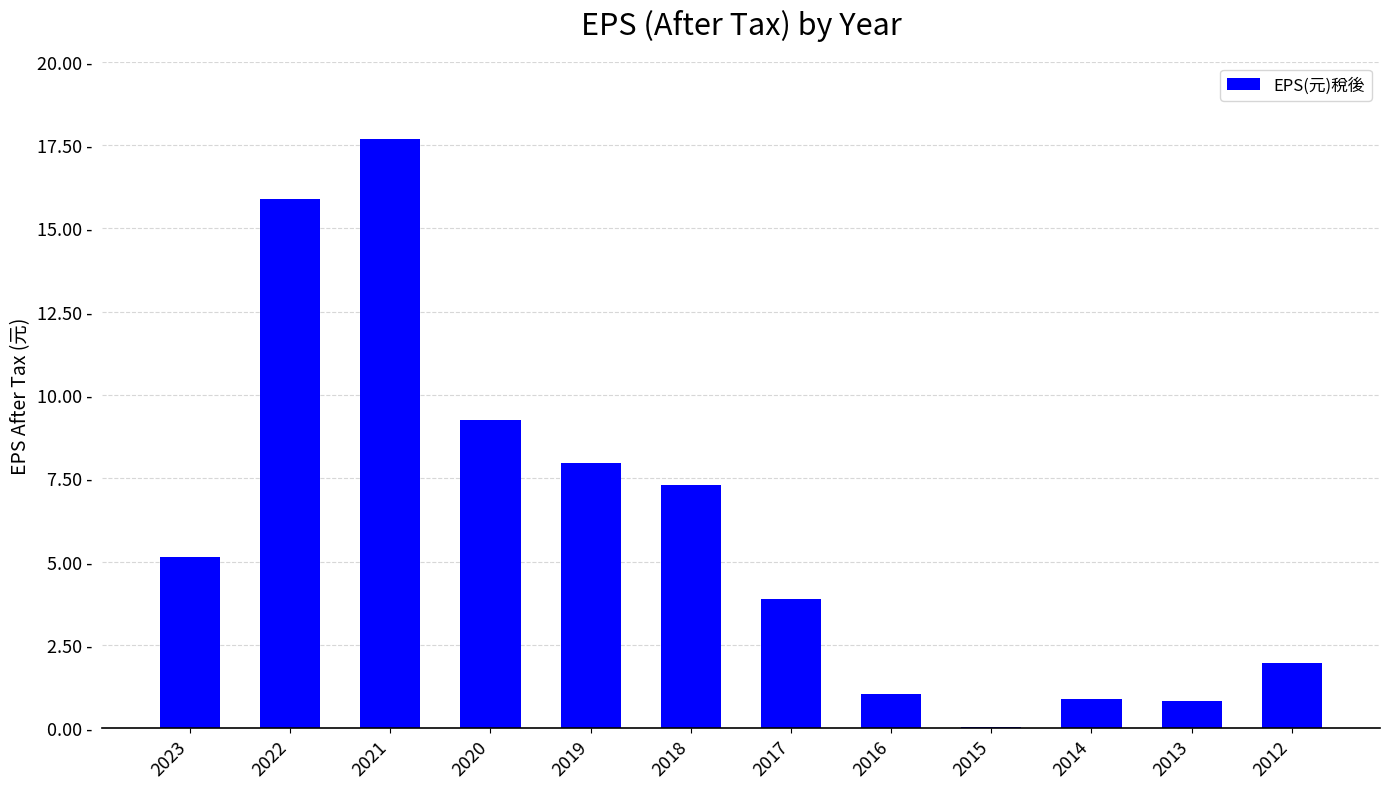

Are the bars horizontal?

No